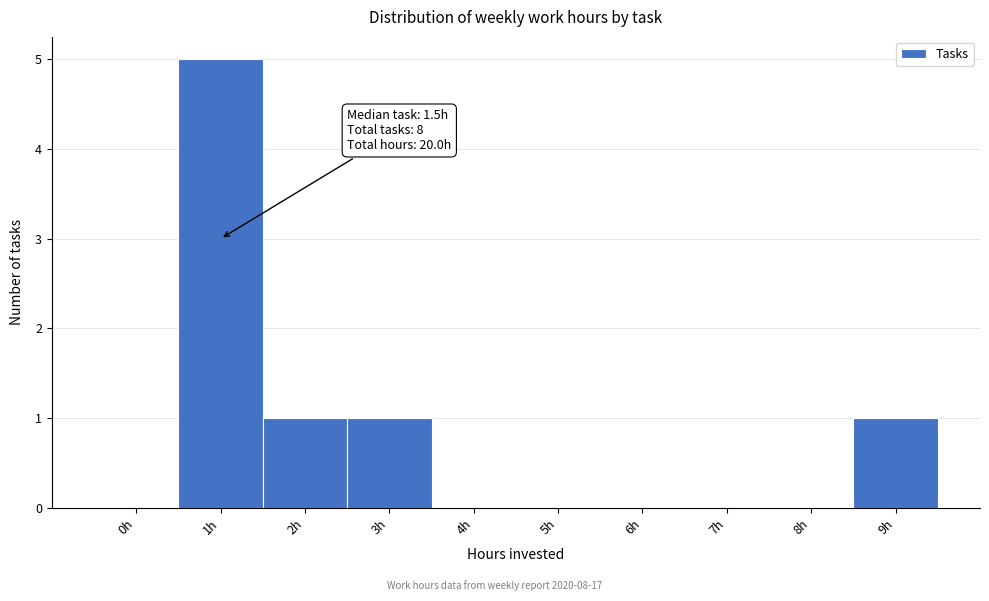

Reading left to right, what are all the values shown in this chart?

0h=0	1h=5	2h=1	3h=1	4h=0	5h=0	6h=0	7h=0	8h=0	9h=1